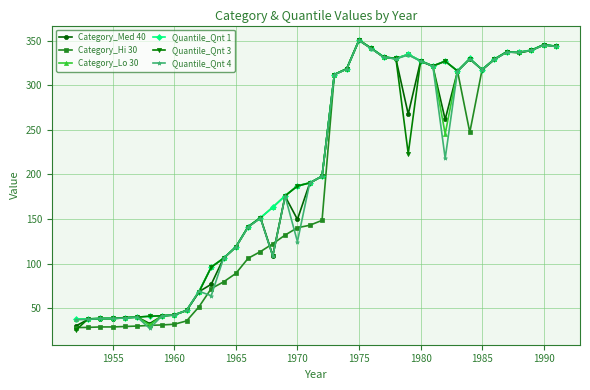

At how many categories does at least one series exceed 158?

24